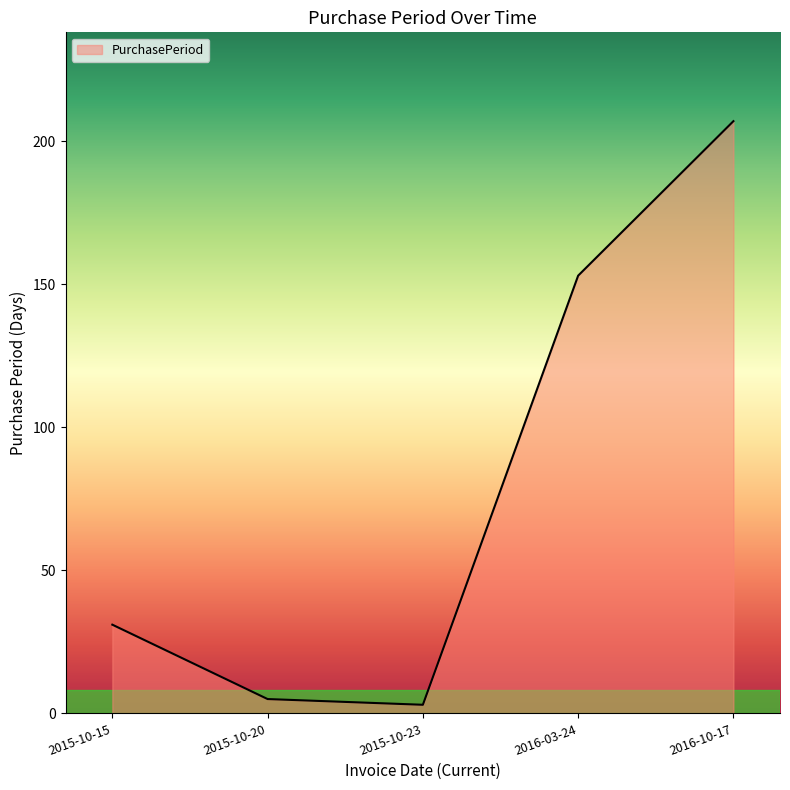

How many values are below 31?

2